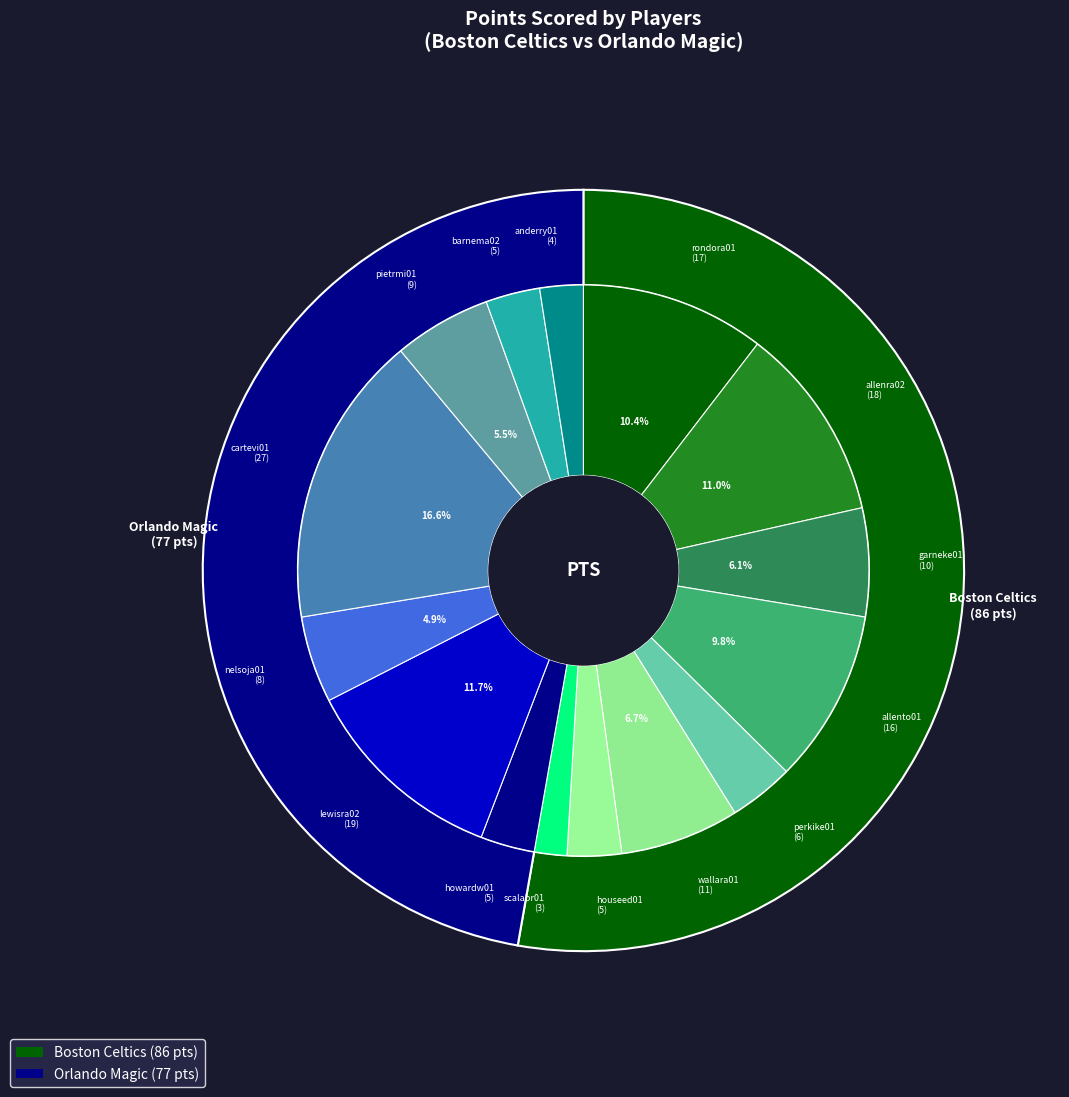

To the nearest percent, what is the average slice percentage?

6%